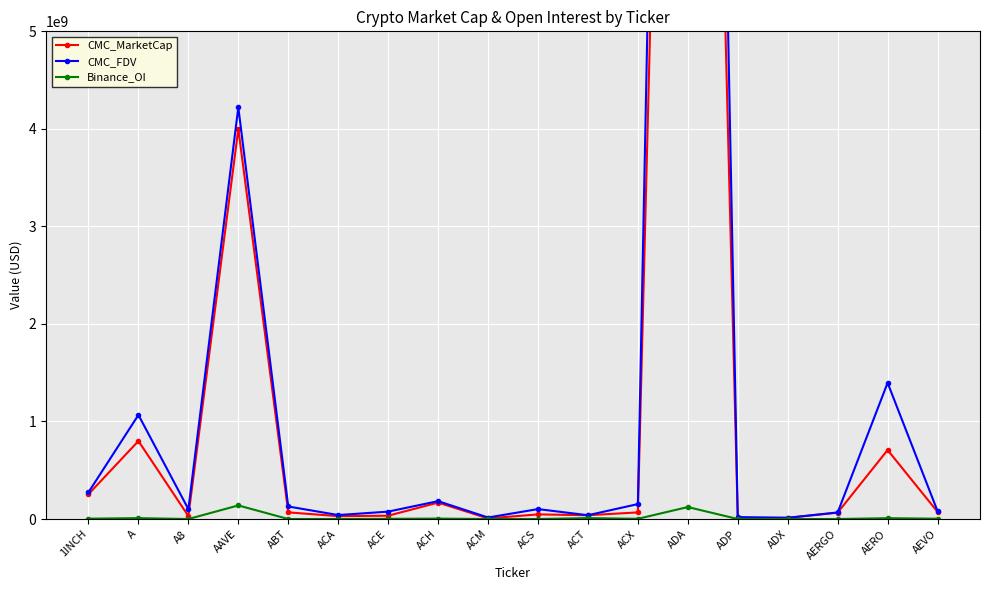

Is the value of CMC_MarketCap at A greater than the value of Binance_OI at ADA?

Yes